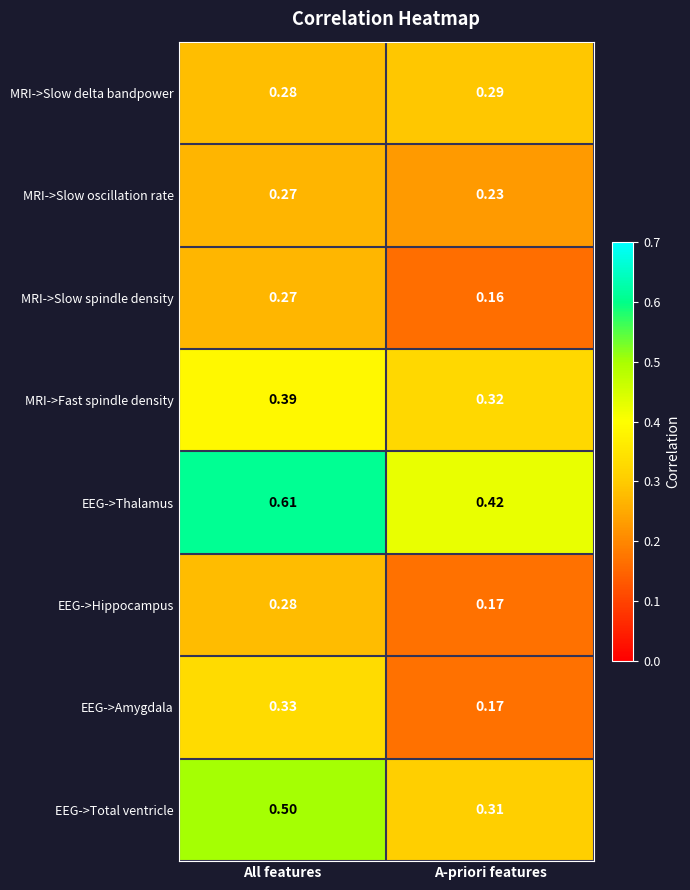

How many distinct data groups are displayed?

8